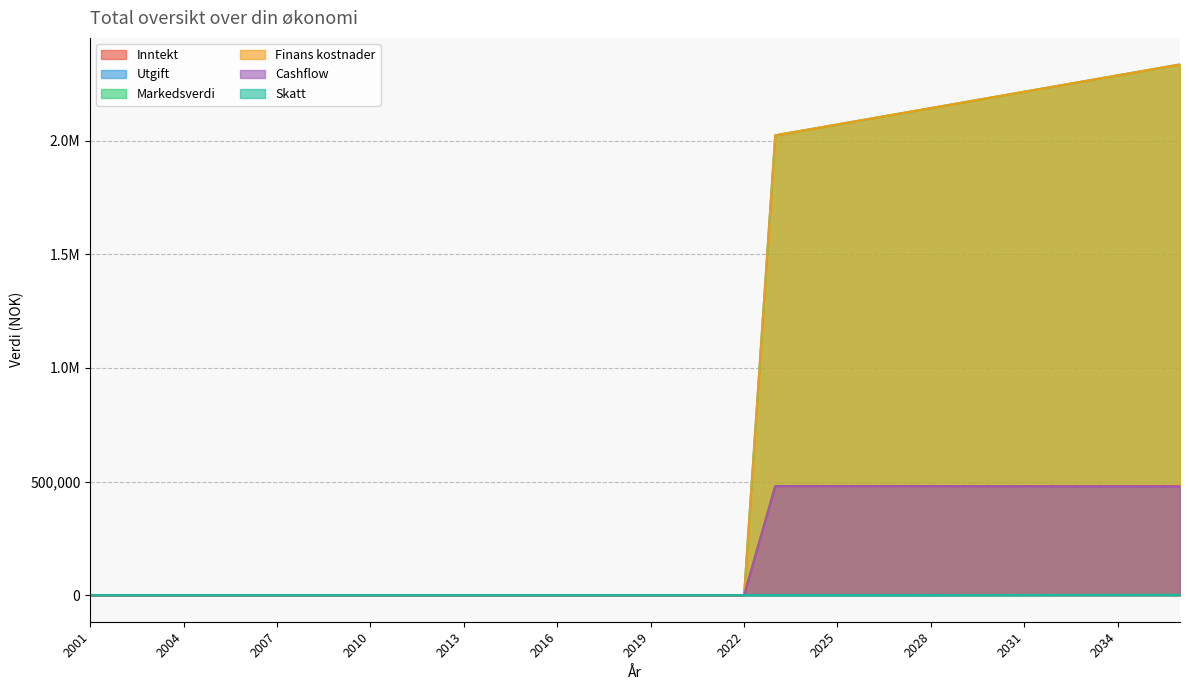

Which has a higher value, 2026 or 2032?

2026